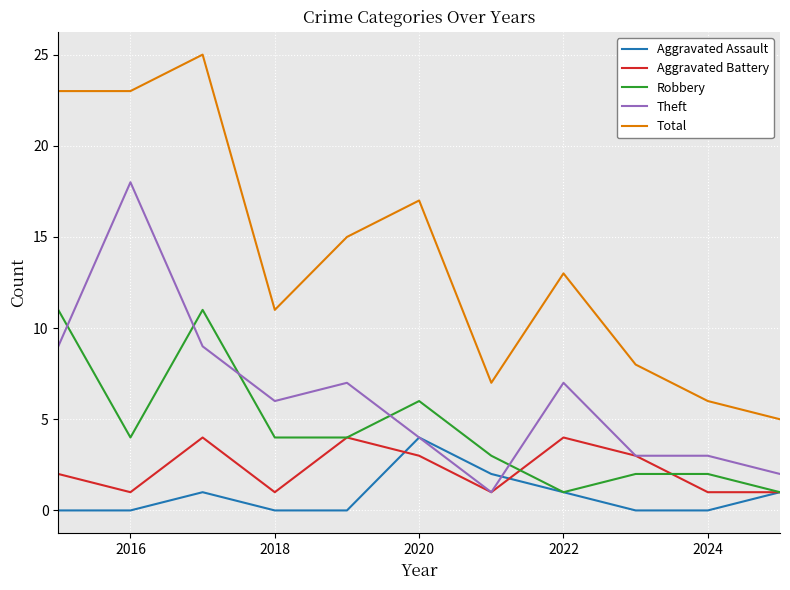

How many Robbery values are between 2 and 6?

7